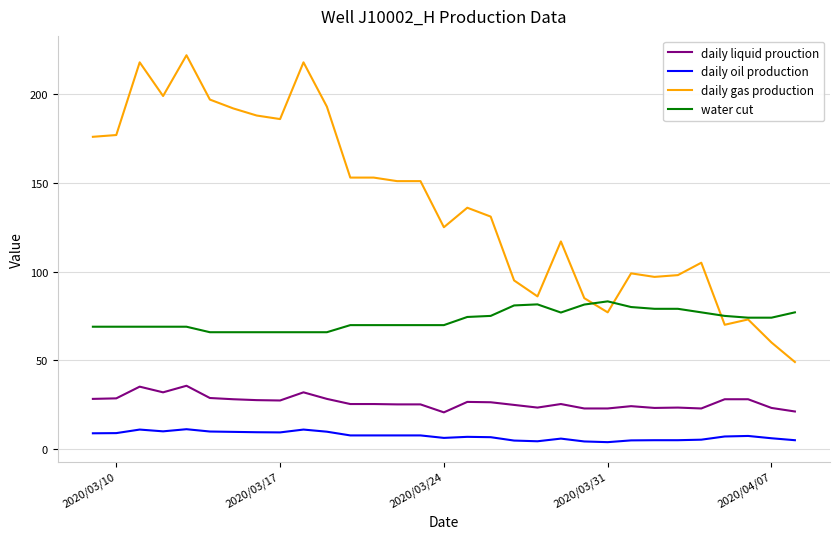

Which series has the widest spread of values?

daily gas production